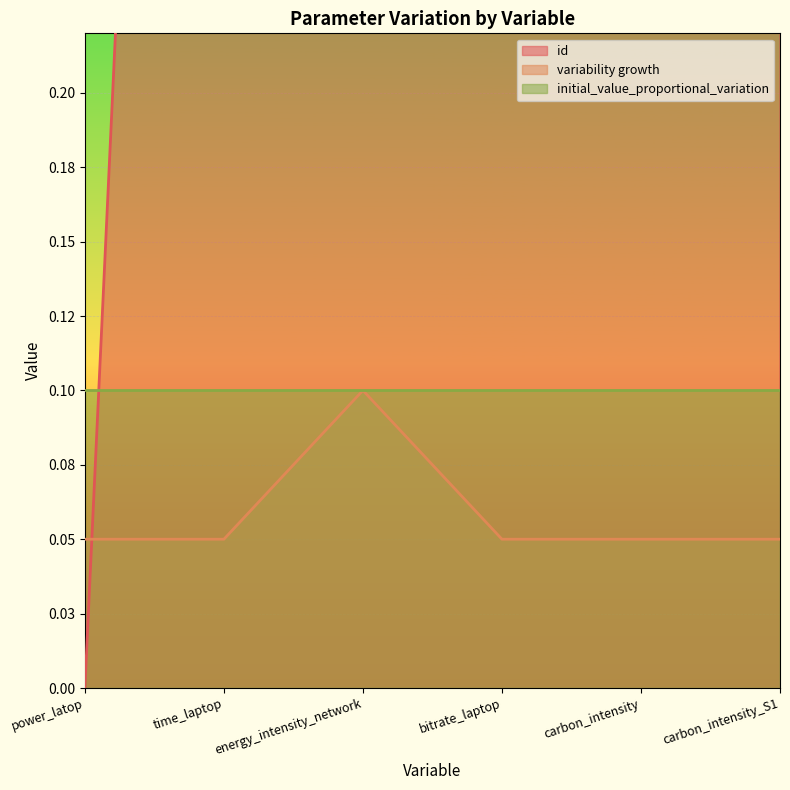

Which series has the widest spread of values?

id